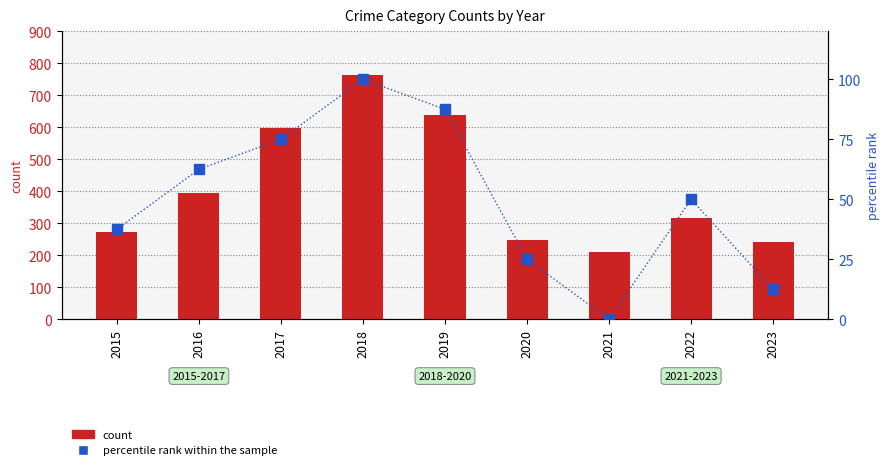

Is the value of count at 2020 greater than the value of percentile rank within the sample at 2018?

Yes